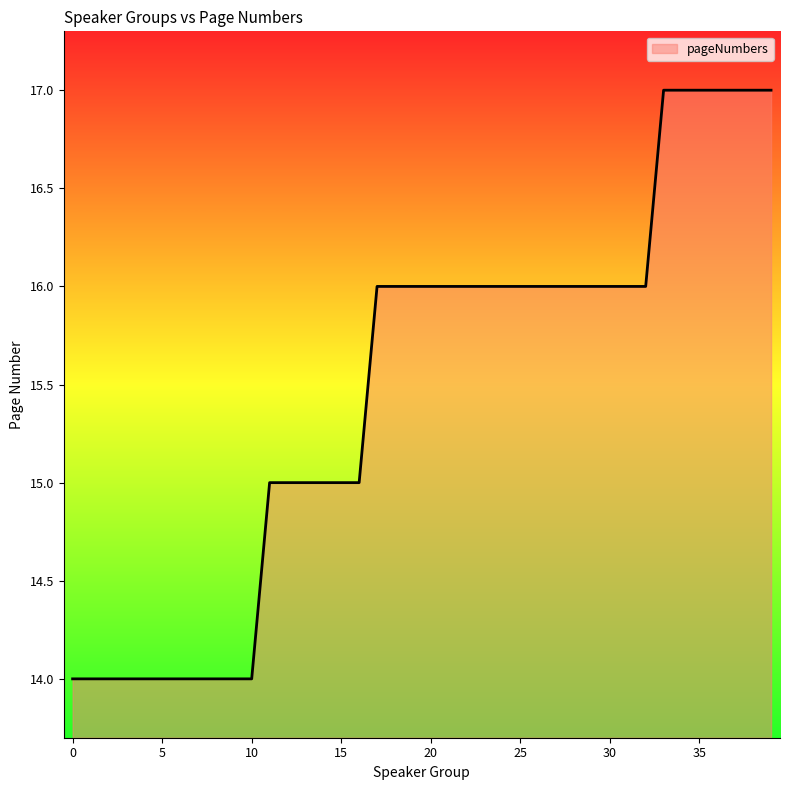

Does the chart display data point markers on the line(s)?

No